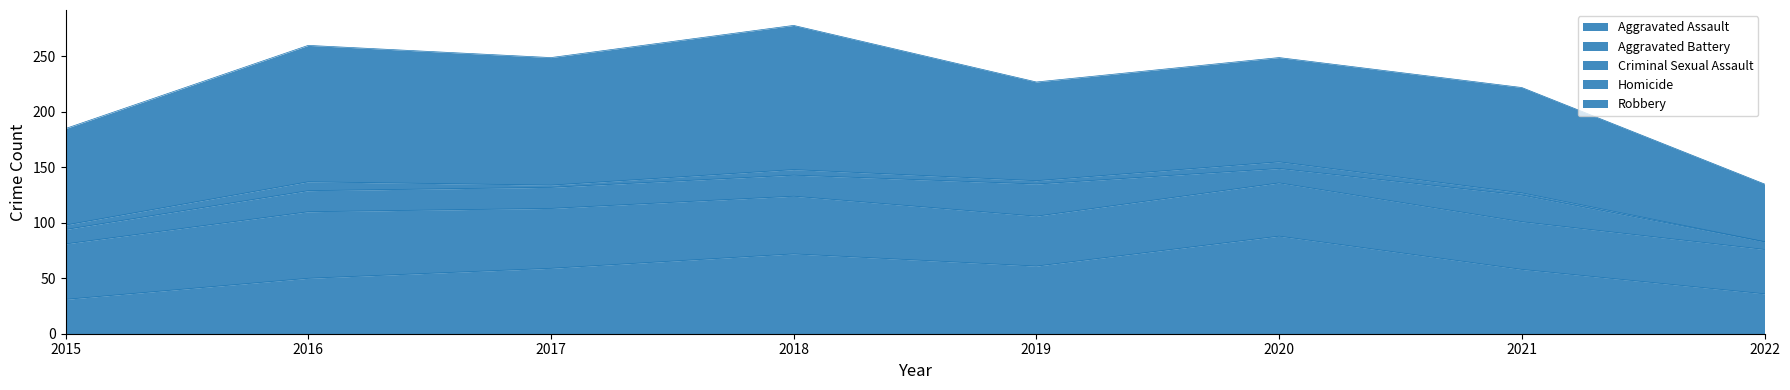

Where is the first local maximum for Aggravated Assault?

2018